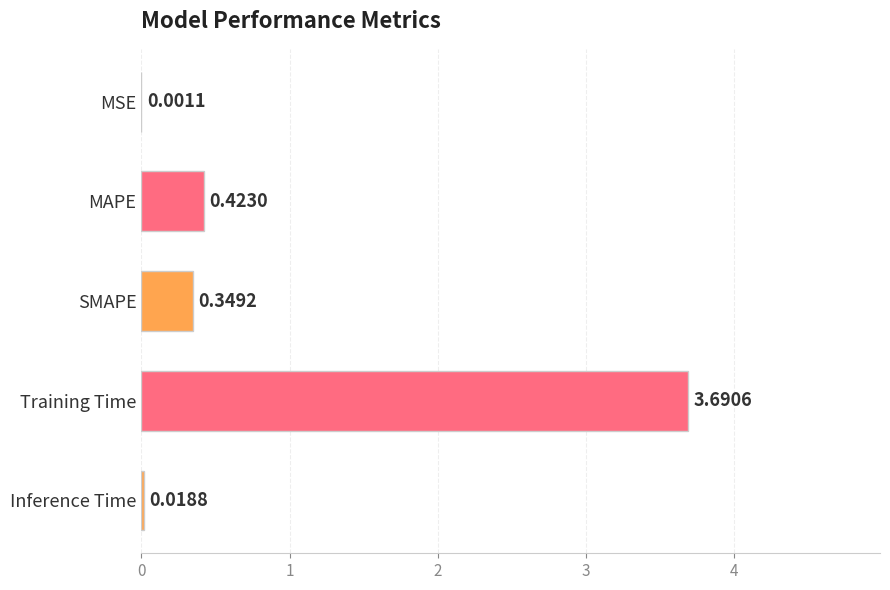

What is the sum of the values at Training Time and Inference Time?

3.7